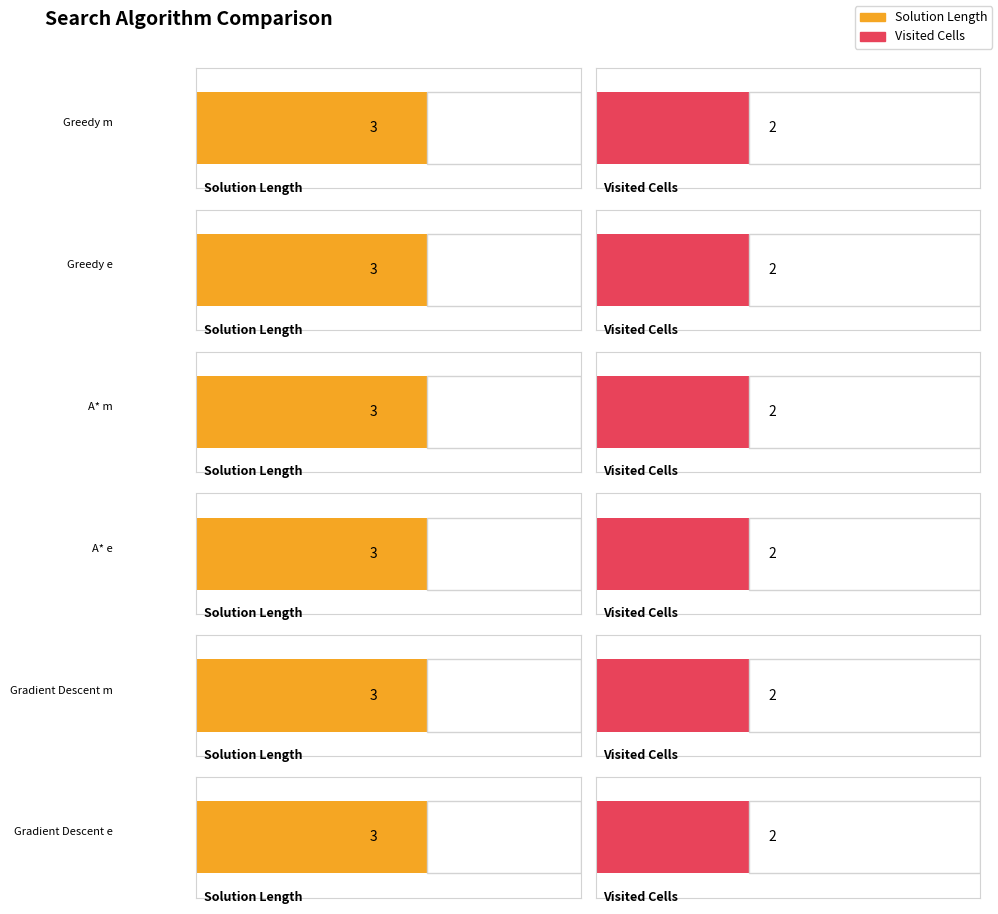

Count the number of categories in the chart.

6